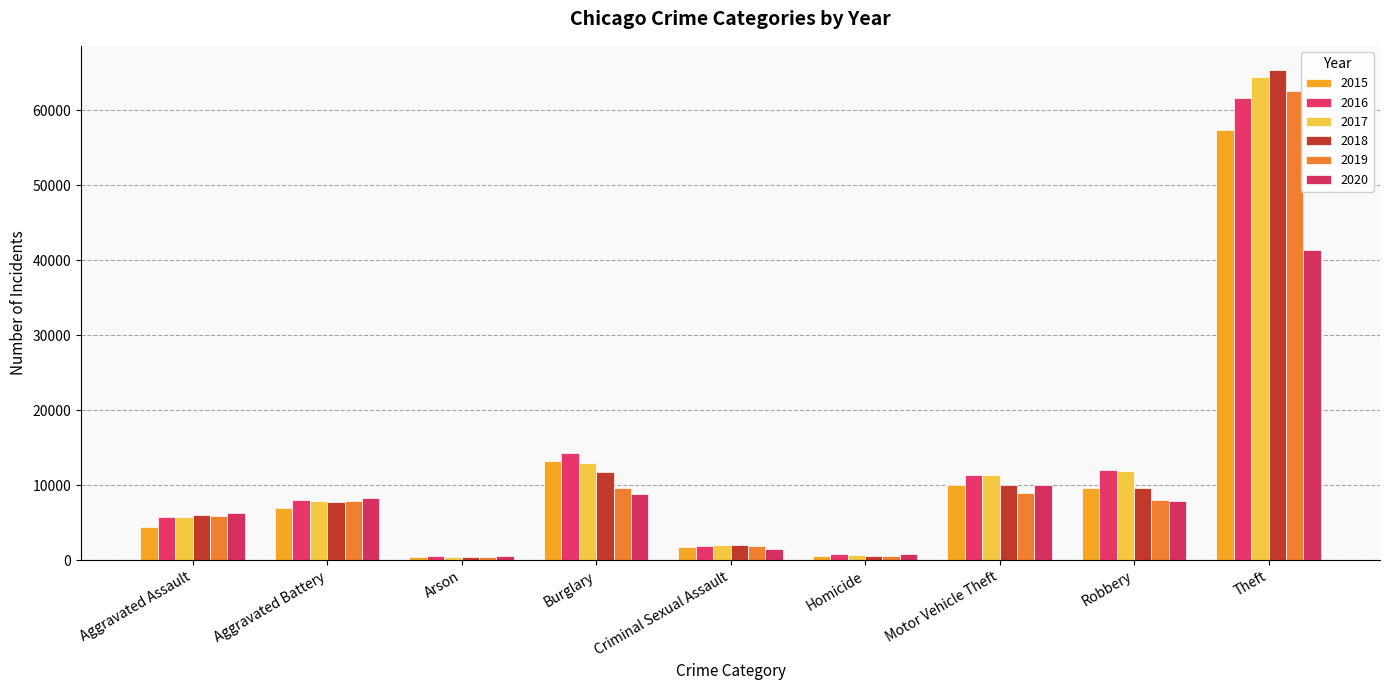

What is the maximum value shown in the chart?

65290